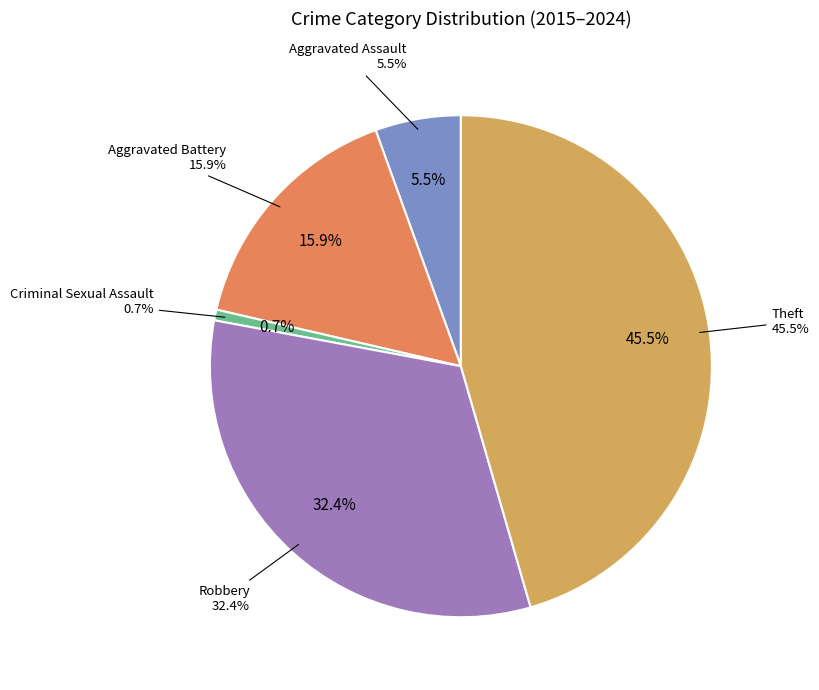

The Criminal Sexual Assault slice represents 1% of the pie. True or false?

True